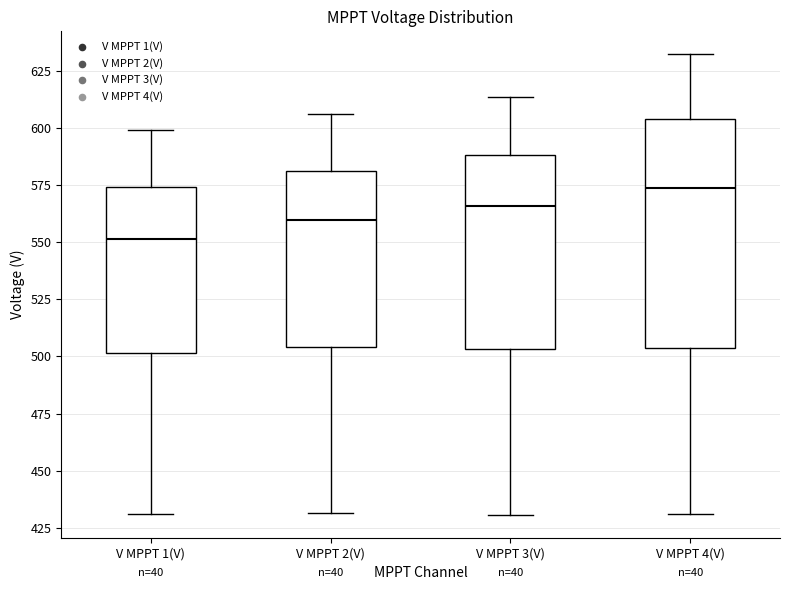

Reading left to right, read every box against the y-axis: the position of its median line, the range the box covers, and the ends of its whiskers. The values are not printed on the chart, so give them approximately, as read against the axis.

V MPPT 1(V): median 550, box 500 to 575, whiskers 430 to 600
V MPPT 2(V): median 560, box 505 to 580, whiskers 430 to 605
V MPPT 3(V): median 565, box 505 to 590, whiskers 430 to 615
V MPPT 4(V): median 575, box 505 to 605, whiskers 430 to 630